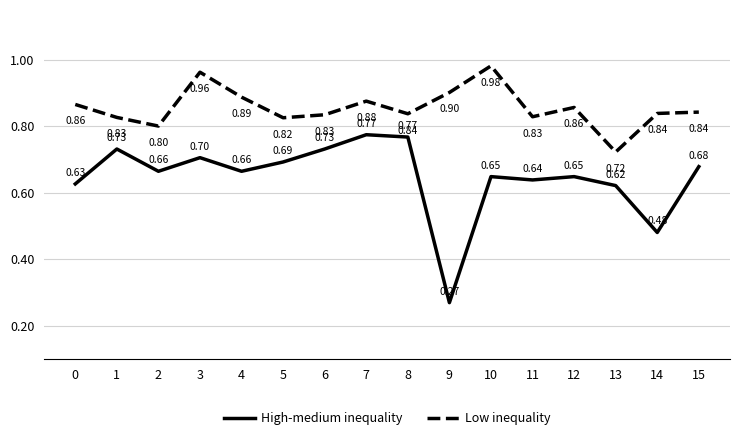

The value of Low inequality at 0 is 0.9. True or false?

True